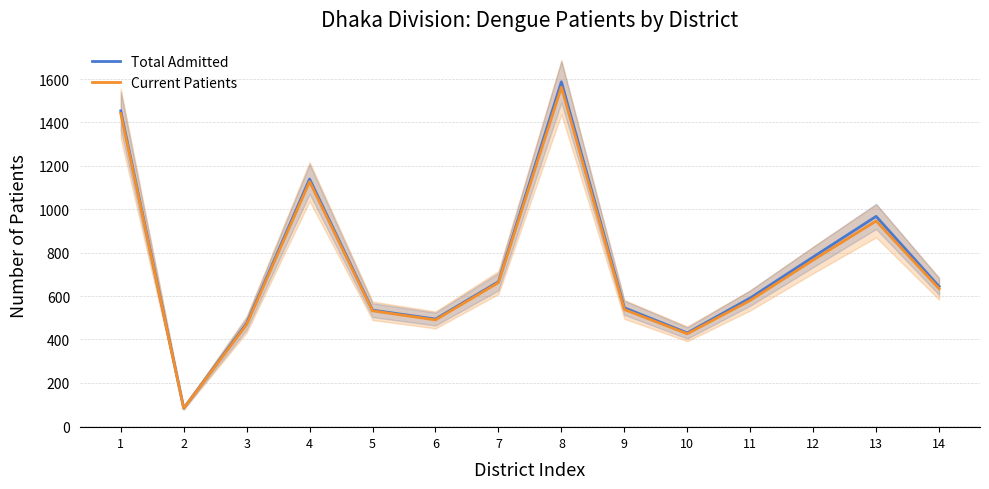

How many values in the Total Admitted series are below 644?

7